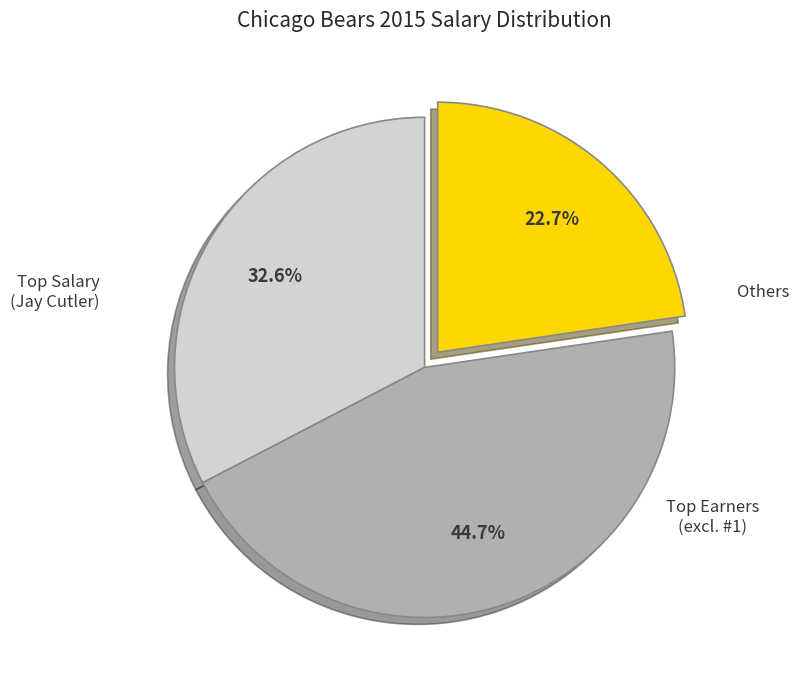

Does any single category account for the majority?

No